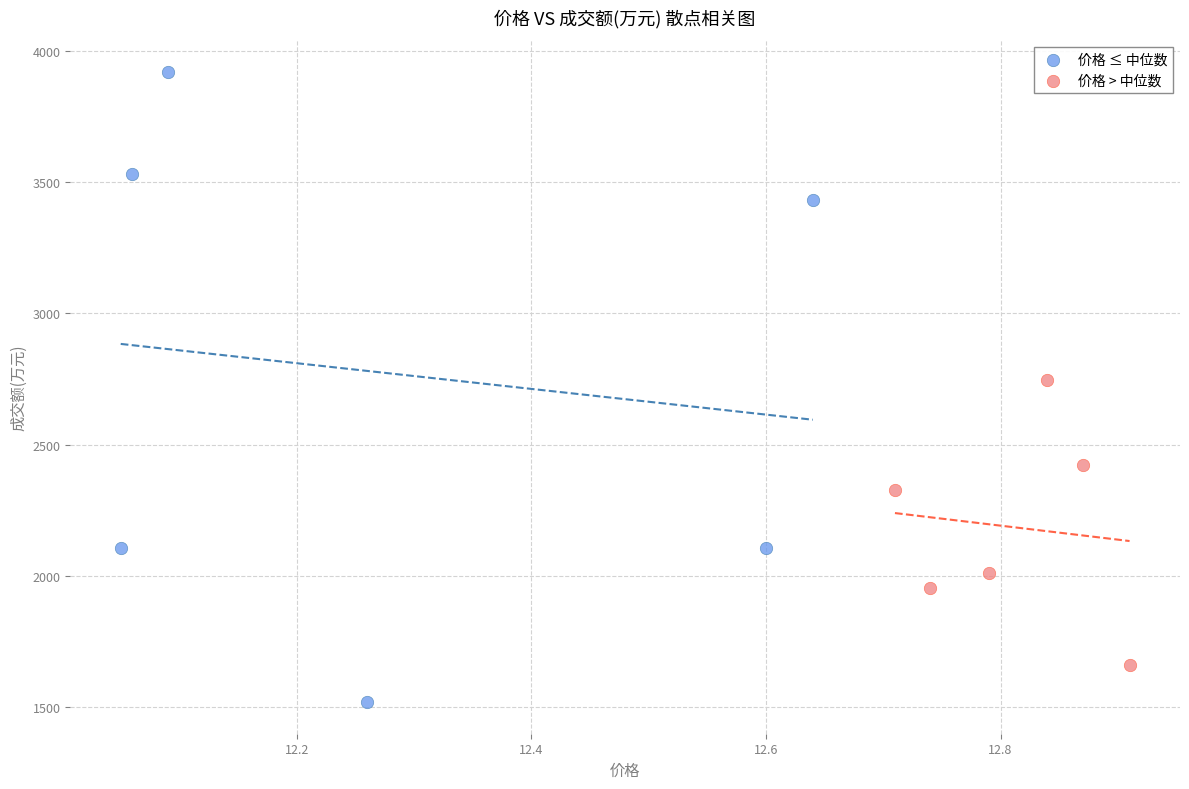

What are all the series names shown in the legend?

价格 ≤ 中位数, 价格 > 中位数